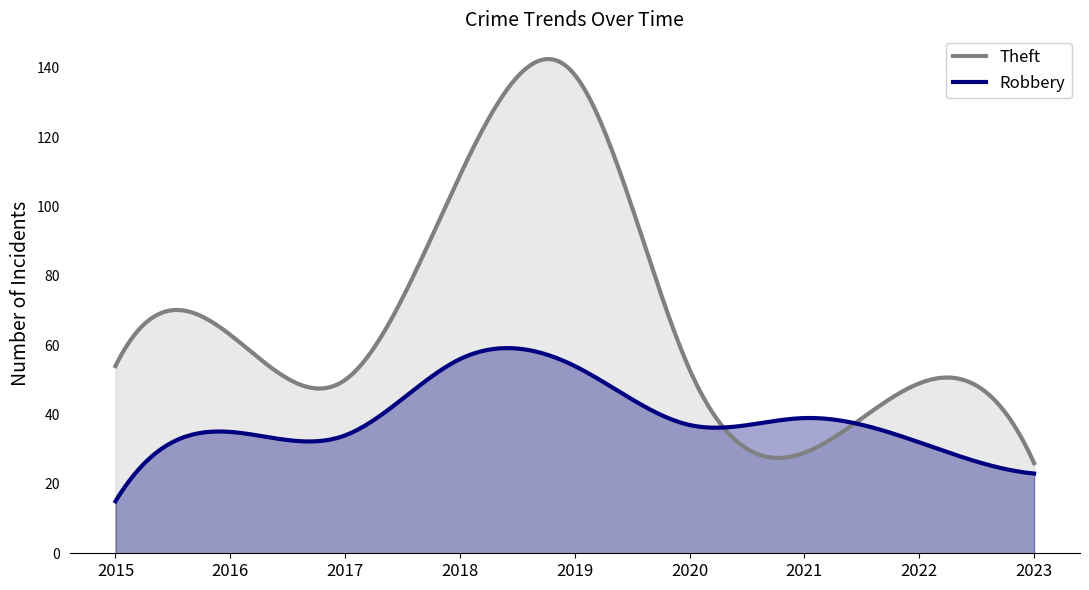

True or false: Robbery and Theft intersect in this chart.

True